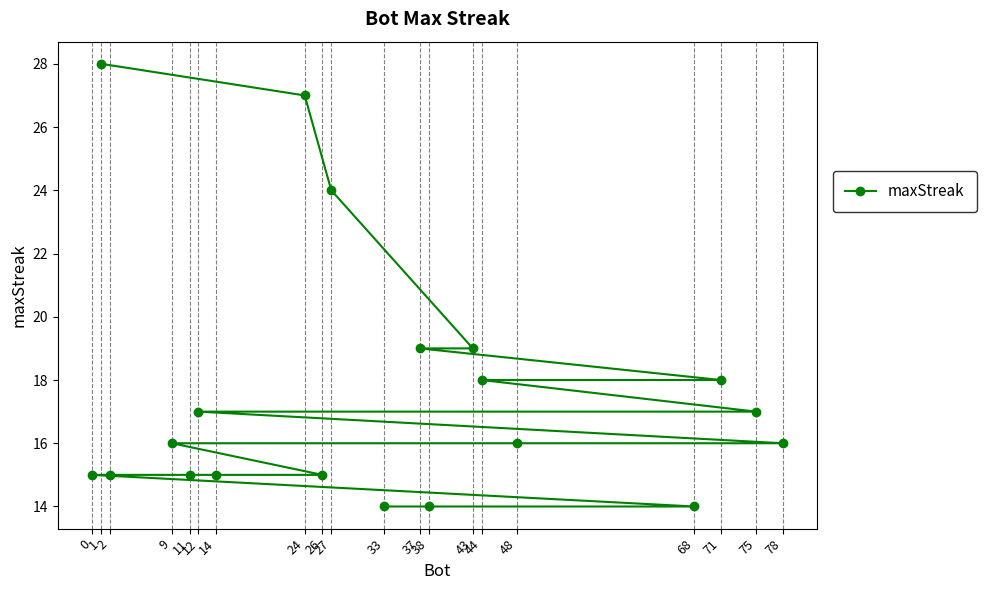

The value at 24 is 42. True or false?

False